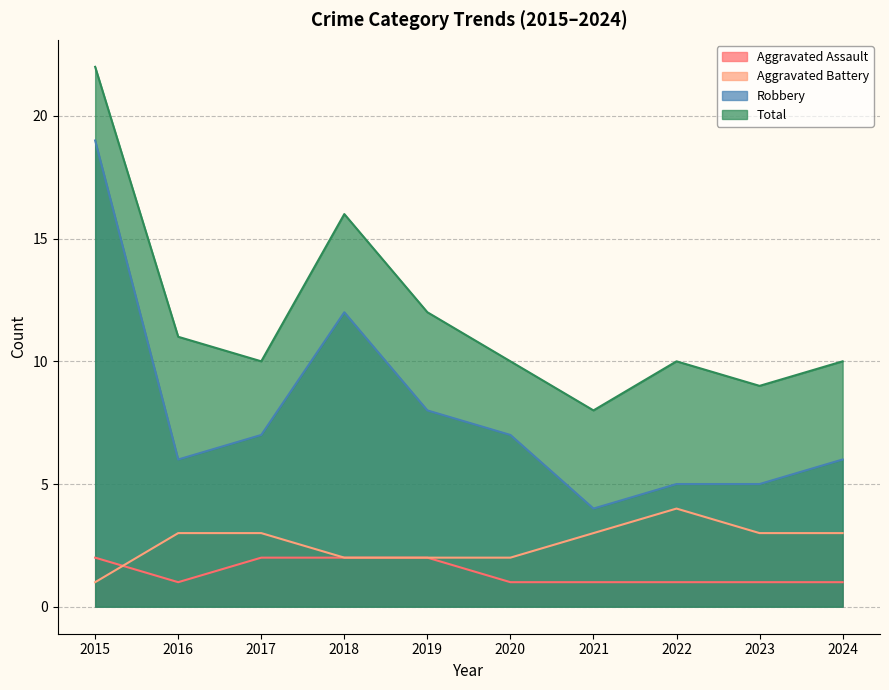

Count the number of data series in this chart.

4